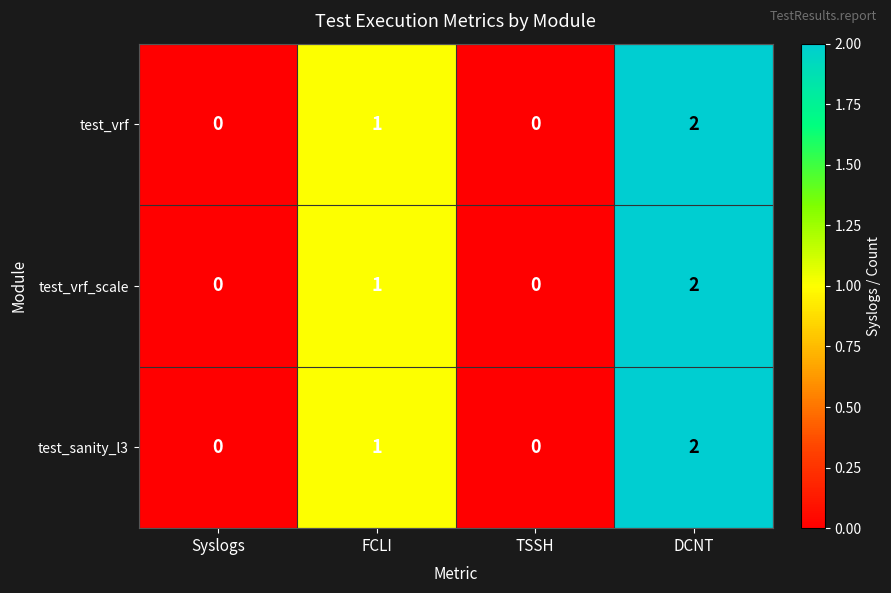

Reading right to left, transcribe all the data shown in this chart.

test_vrf: DCNT=2	TSSH=0	FCLI=1	Syslogs=0
test_vrf_scale: DCNT=2	TSSH=0	FCLI=1	Syslogs=0
test_sanity_l3: DCNT=2	TSSH=0	FCLI=1	Syslogs=0